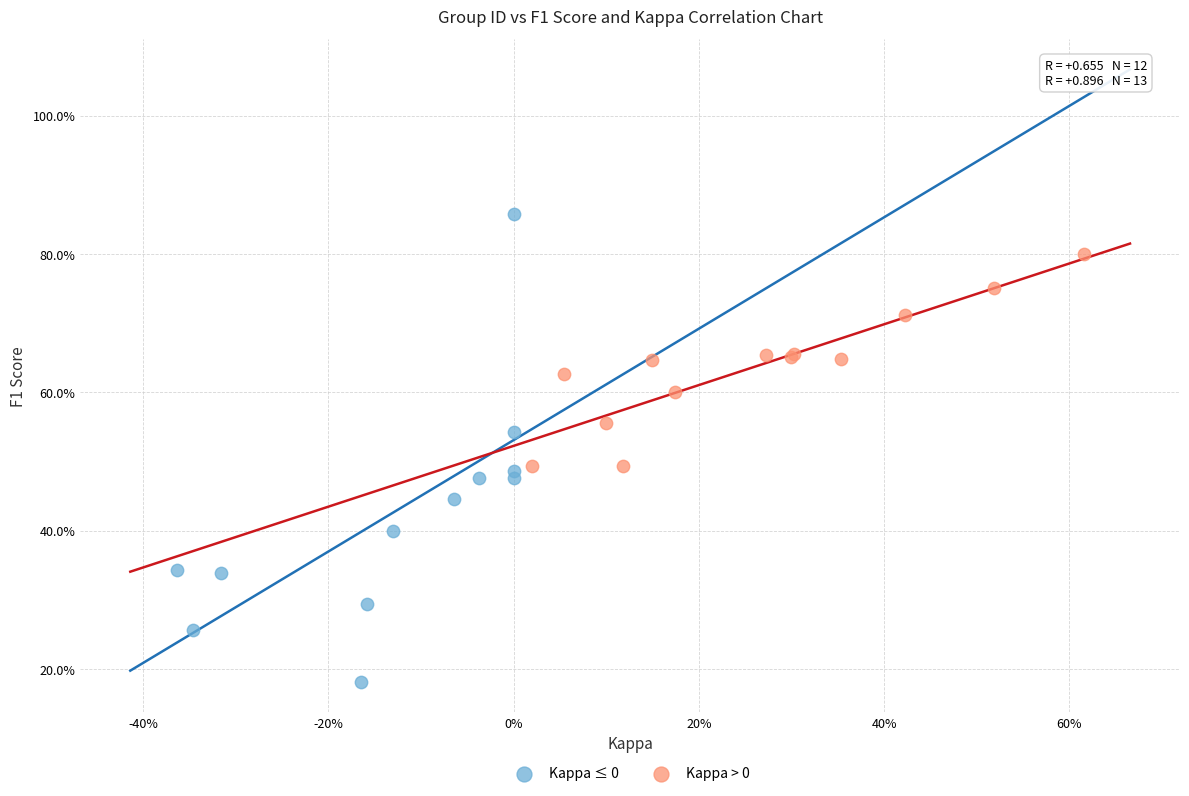

Which series reaches the maximum Y coordinate?

Kappa ≤ 0